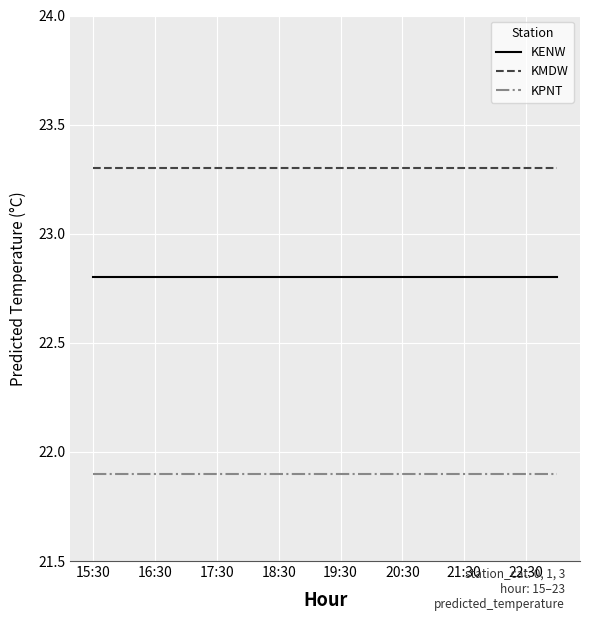

List the series in order of their peak value, highest first.

KMDW, KENW, KPNT